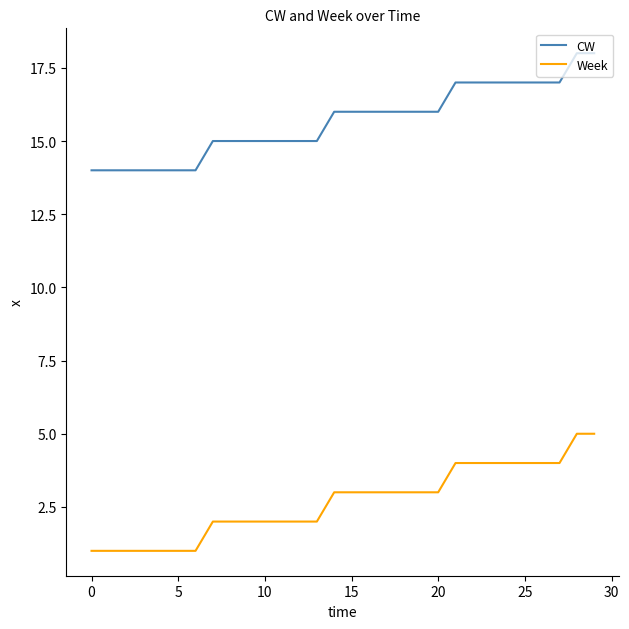

What is the lowest value of the CW series?

14